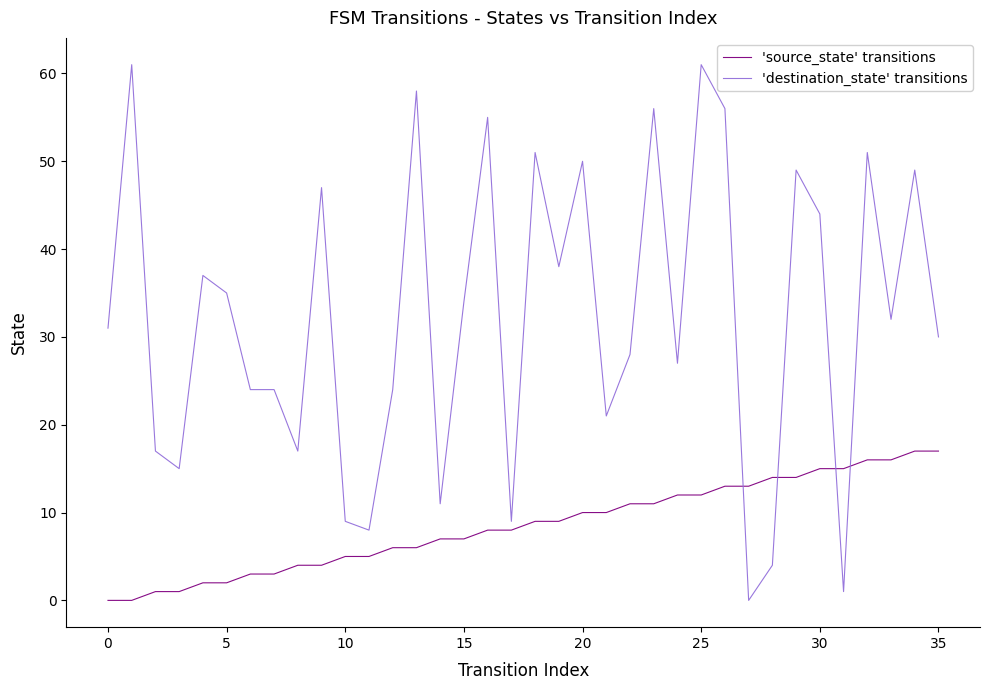

Which series has the largest total across all categories?

'destination_state' transitions